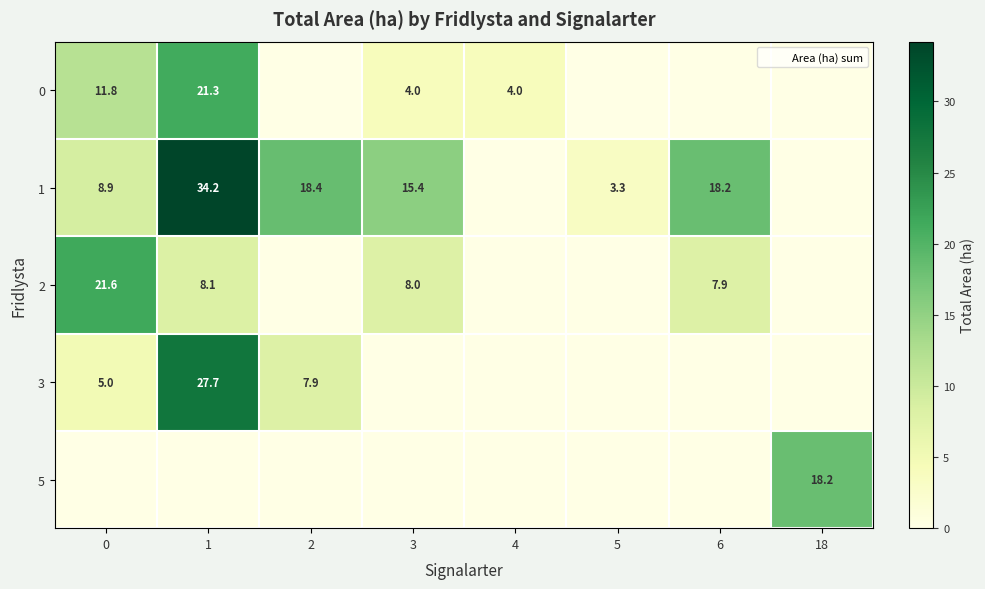

At which category is the sum across all series the highest?

1